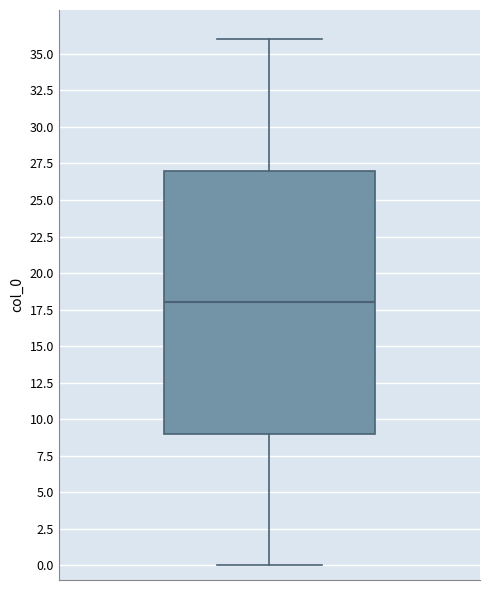

Transcribe this box plot: give where the median line is, the range the box spans, and where the two whiskers end, as read against the y-axis. The values are not printed on the chart, so give them approximately, as read against the axis.

median 18, box 9 to 27, whiskers 0 to 36